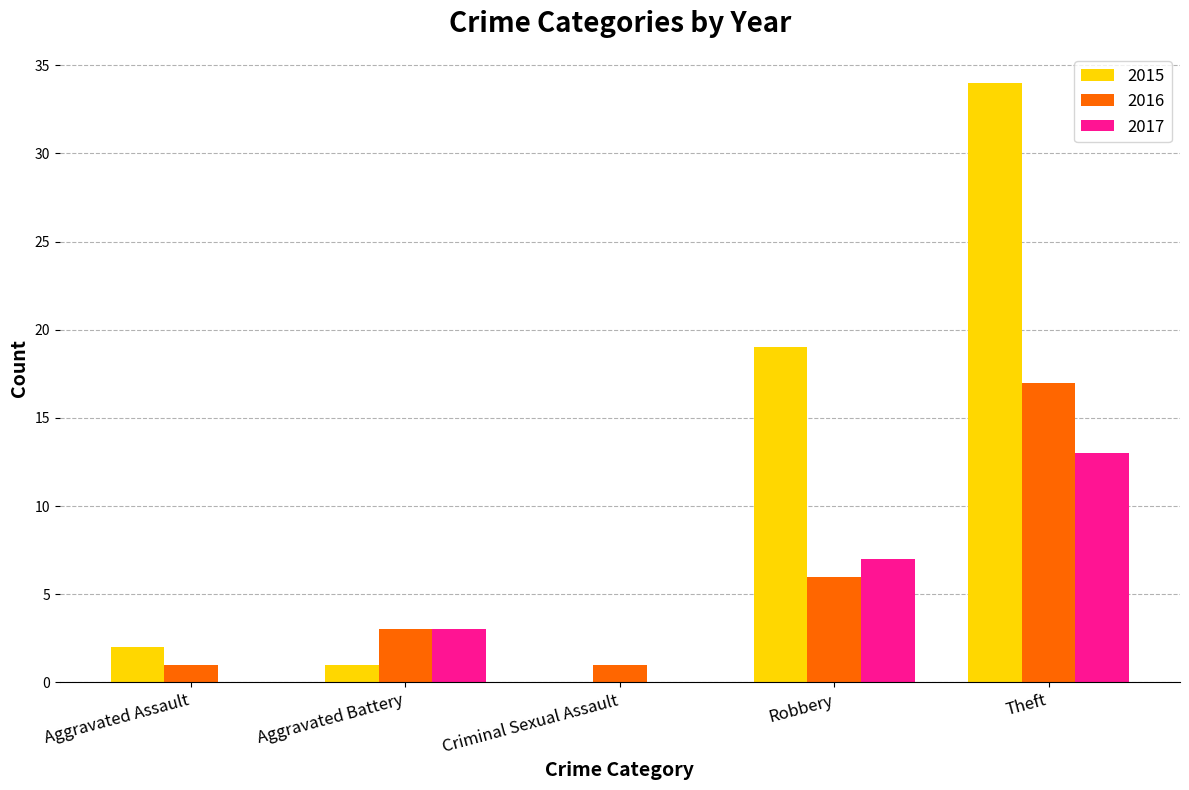

The value of 2016 at Robbery is 6. True or false?

True